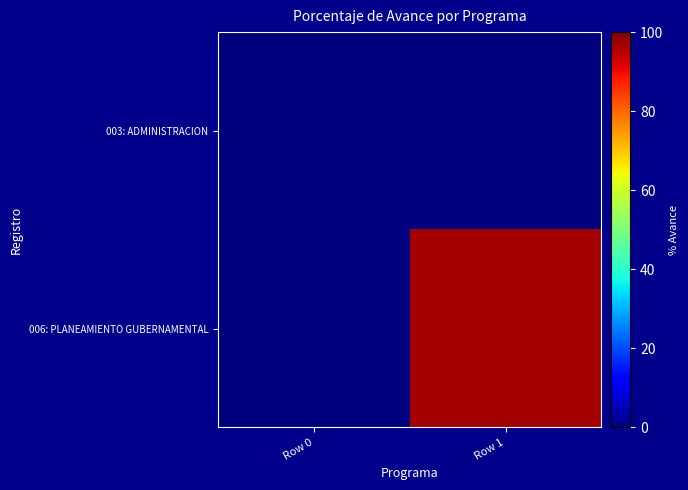

Reading left to right, what are all the values shown in this chart?

003: ADMINISTRACION: Row 0=0.0	Row 1=0.0
006: PLANEAMIENTO GUBERNAMENTAL: Row 0=0.0	Row 1=96.5